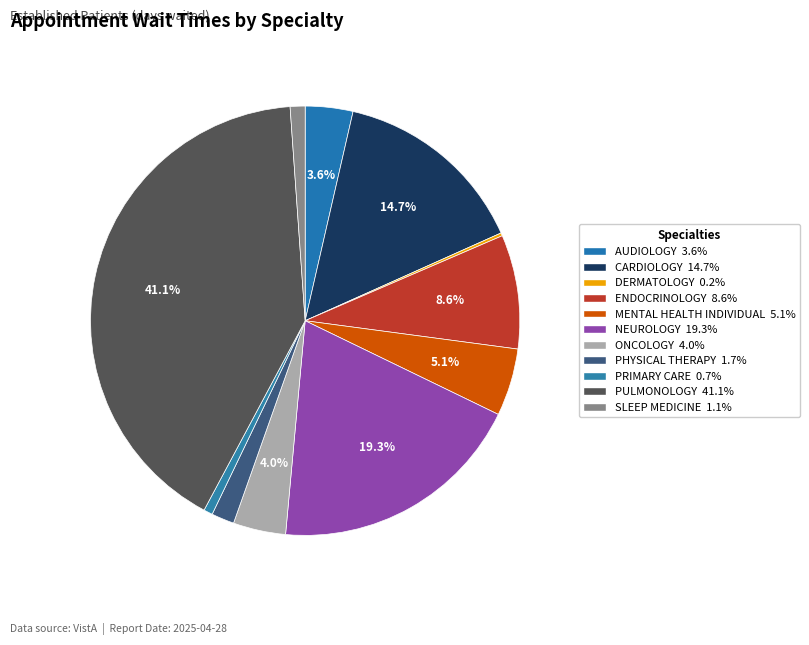

What is the smallest slice in the pie chart?

DERMATOLOGY